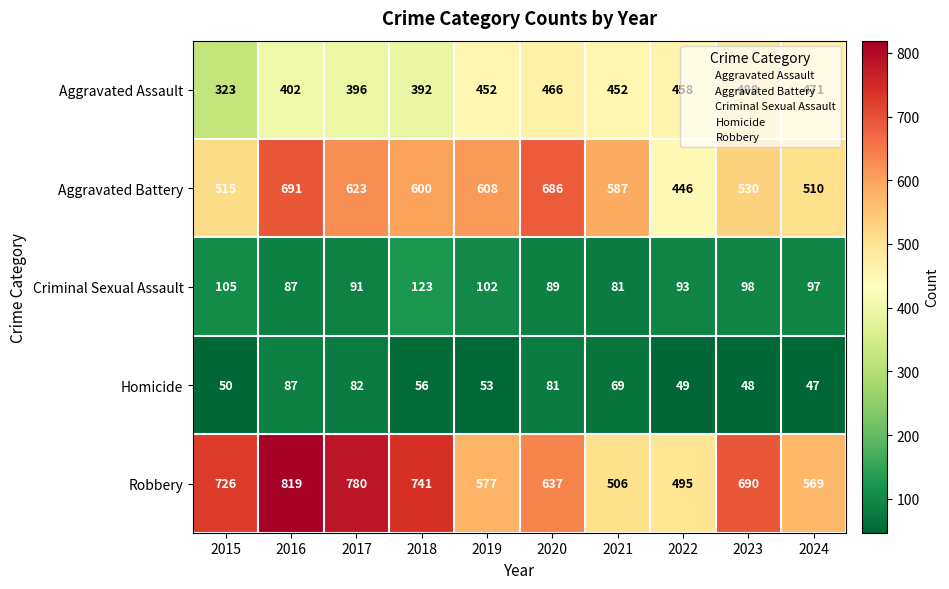

True or false: Robbery has a value of 569 at 2024.

True